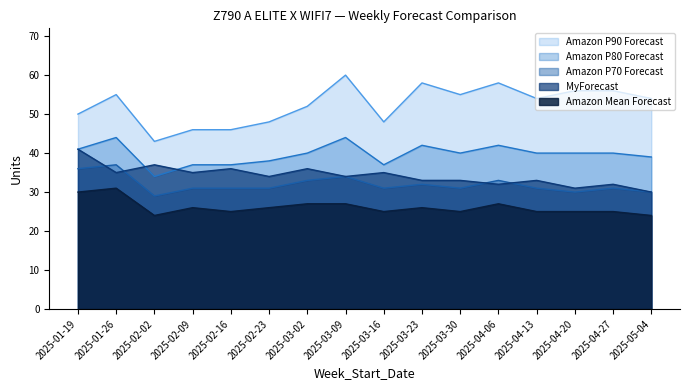

Between 2025-01-19 and 2025-03-16, which series saw the biggest shift?

MyForecast